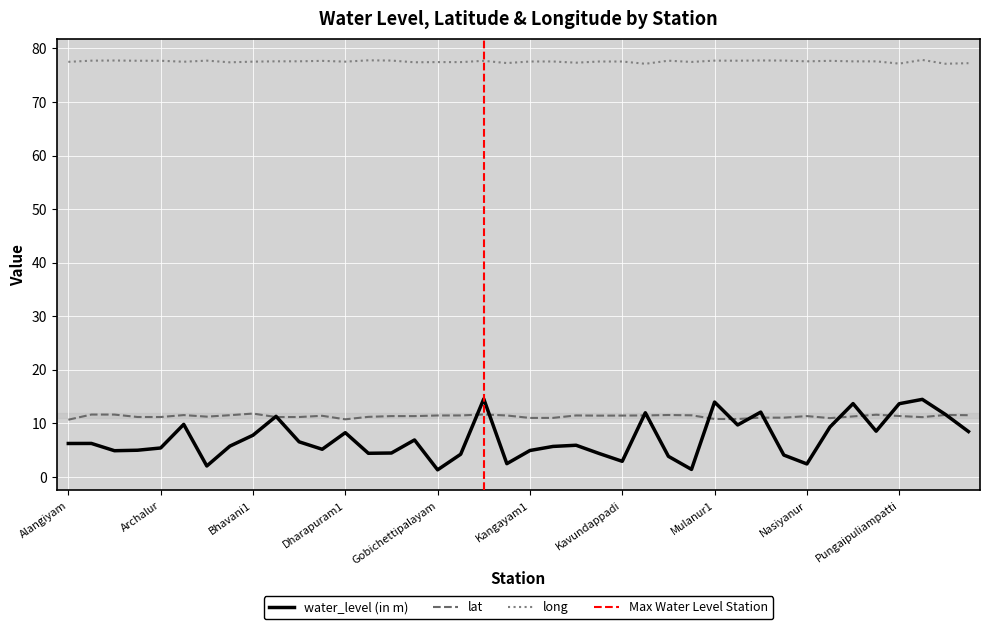

What is the value of the lat point at the 24th from the left?

11.4